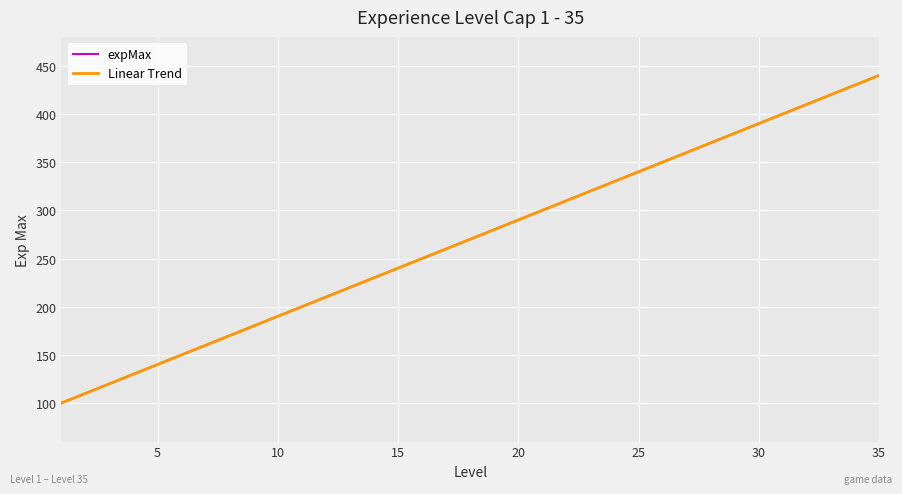

What is the difference between the maximum and minimum values in the Linear Trend series?

340.0